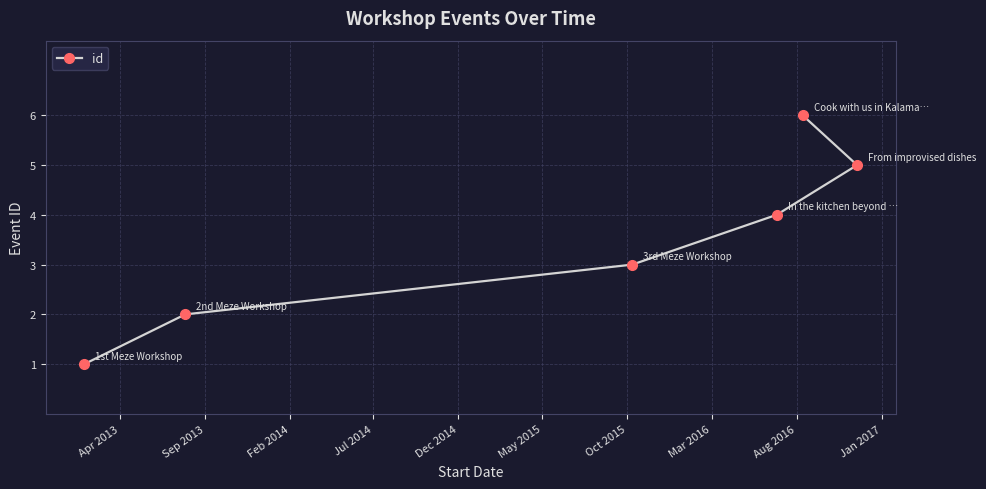

How many data points are less than 4?

3